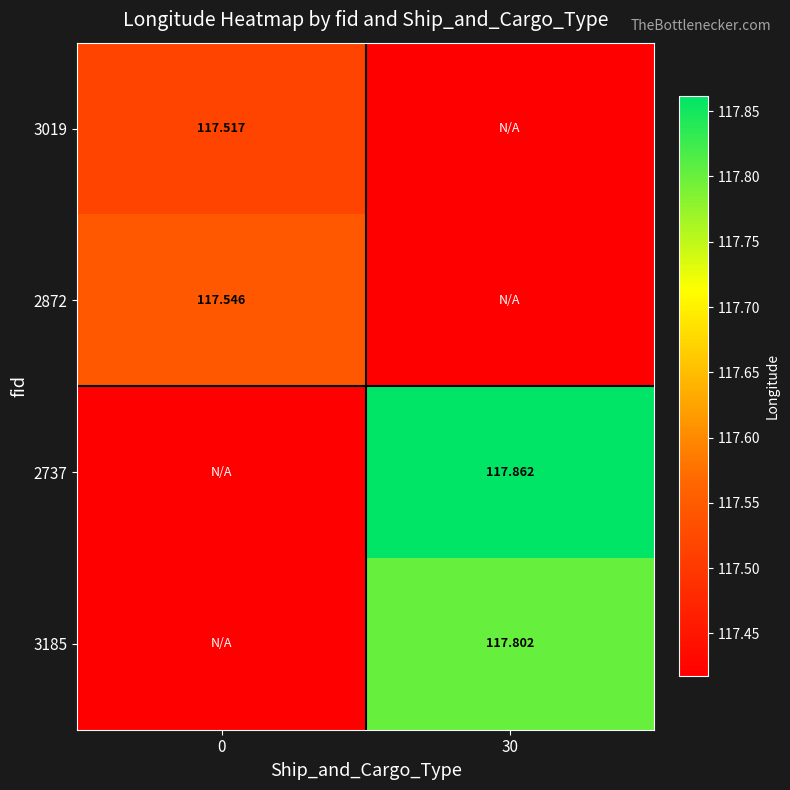

What is the highest value of the 2872 series?

117.5